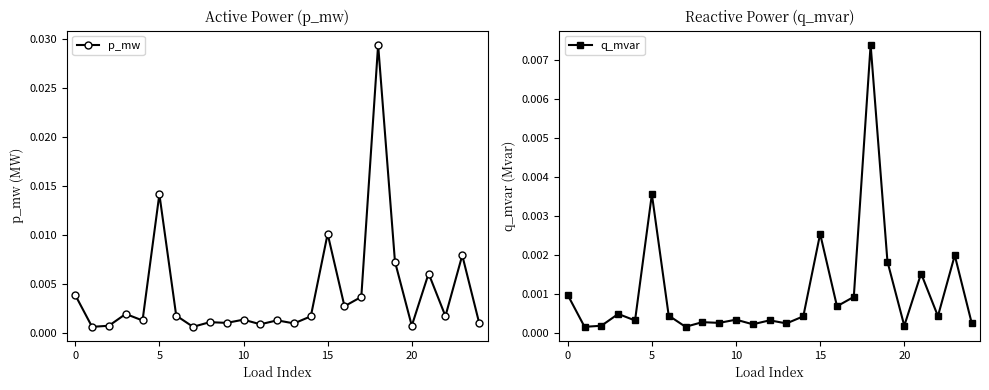

True or false: q_mvar and p_mw intersect in this chart.

False